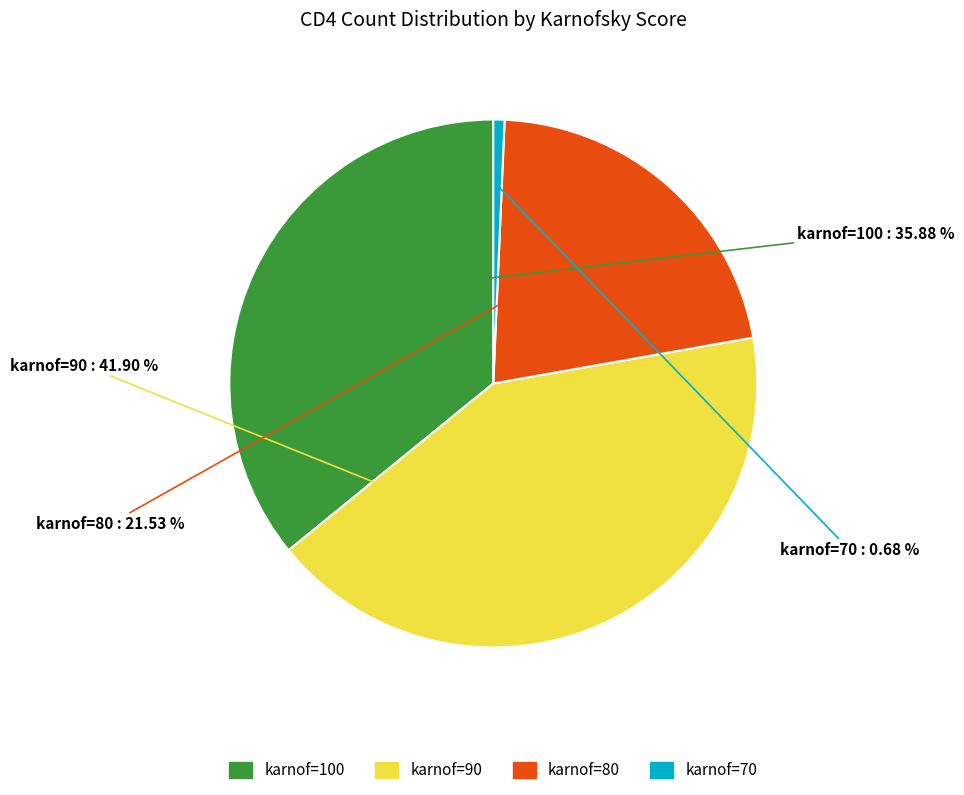

Is there a majority slice in this chart?

No